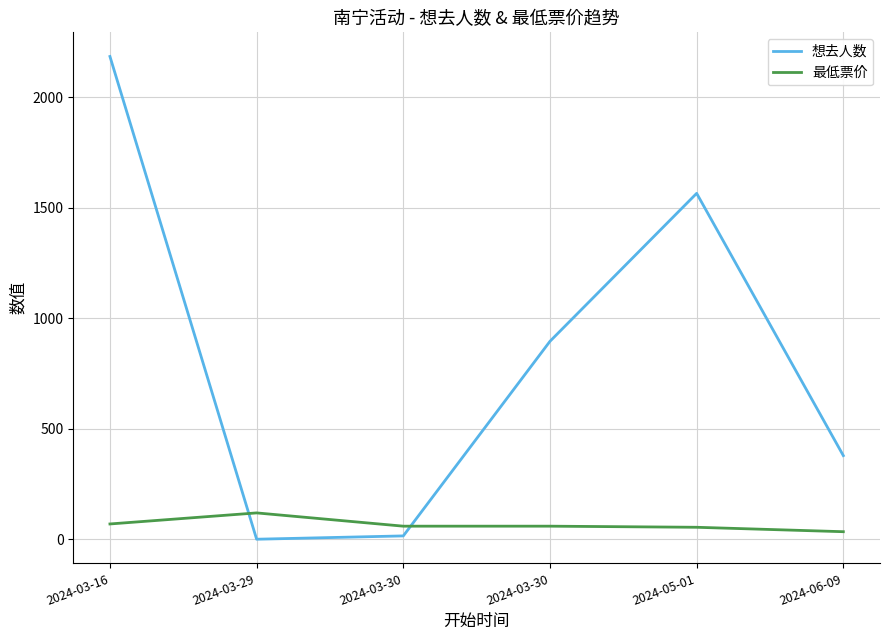

What are all the series names shown in the legend?

想去人数, 最低票价